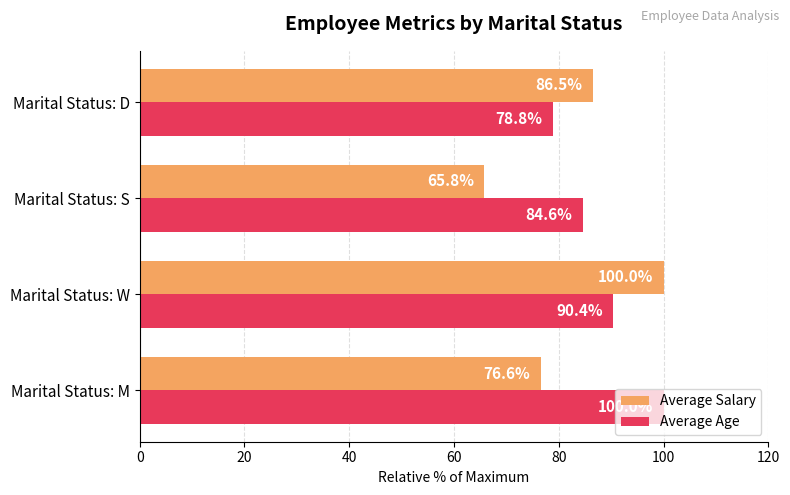

What is the approximate value of Average Age at Marital Status: W?

90.4